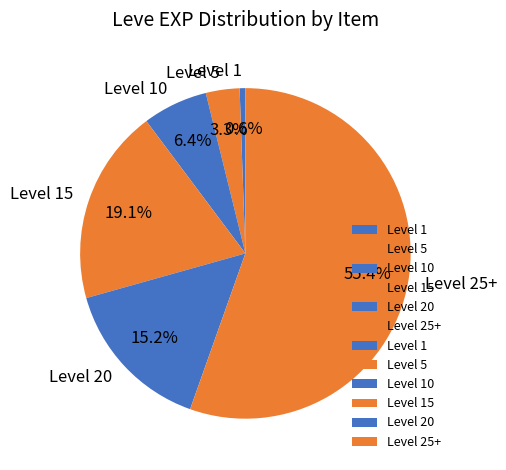

Count the number of slices in the pie.

6